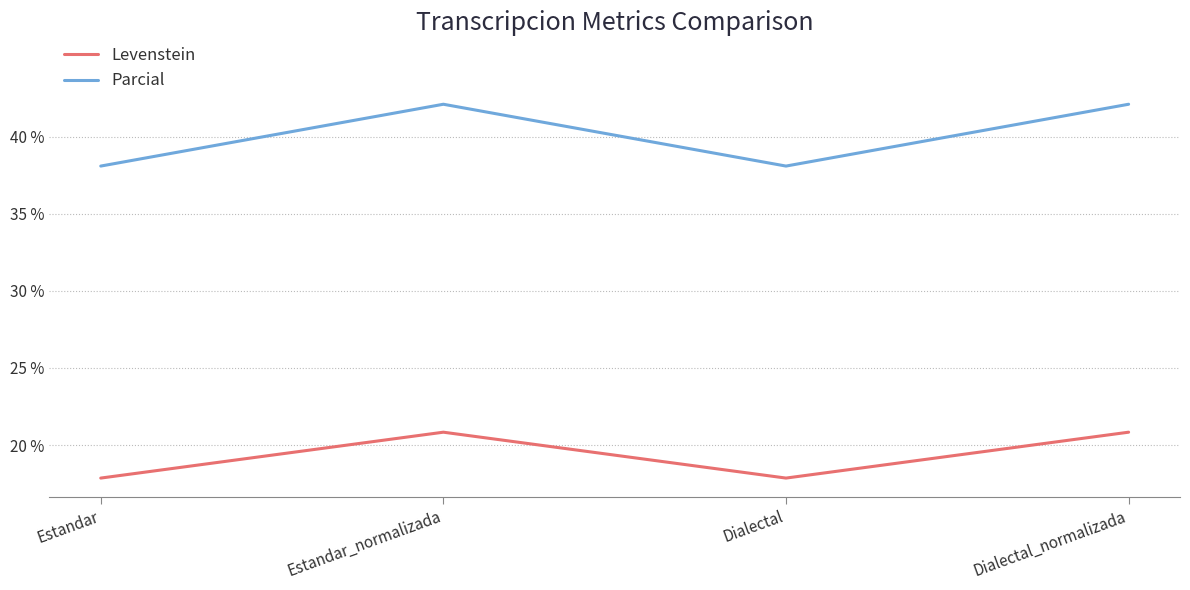

Count the Levenstein values in the range 17 to 20.

2